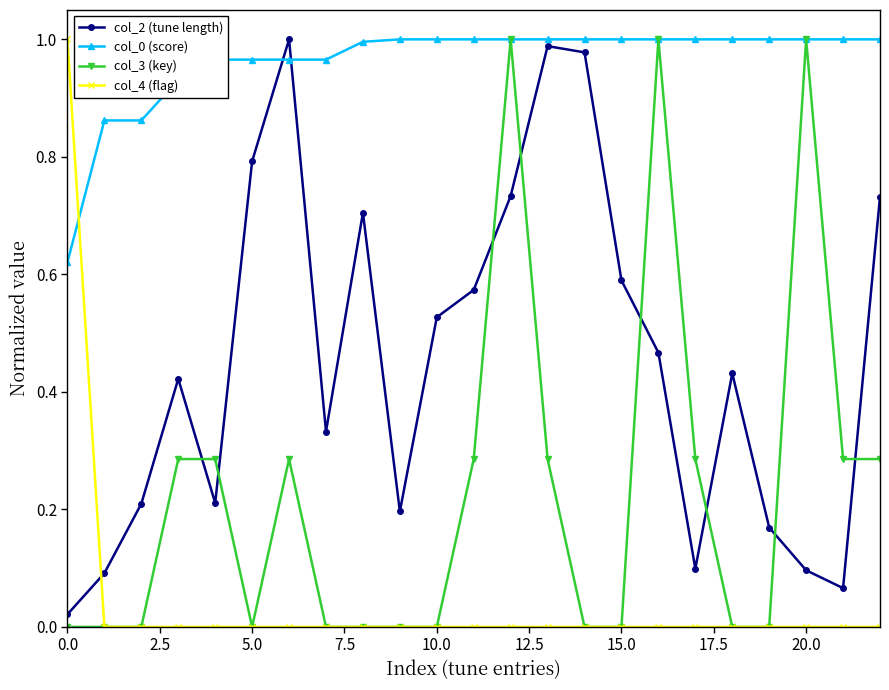

True or false: col_3 (key) has more than 1 points higher than both neighbors.

True